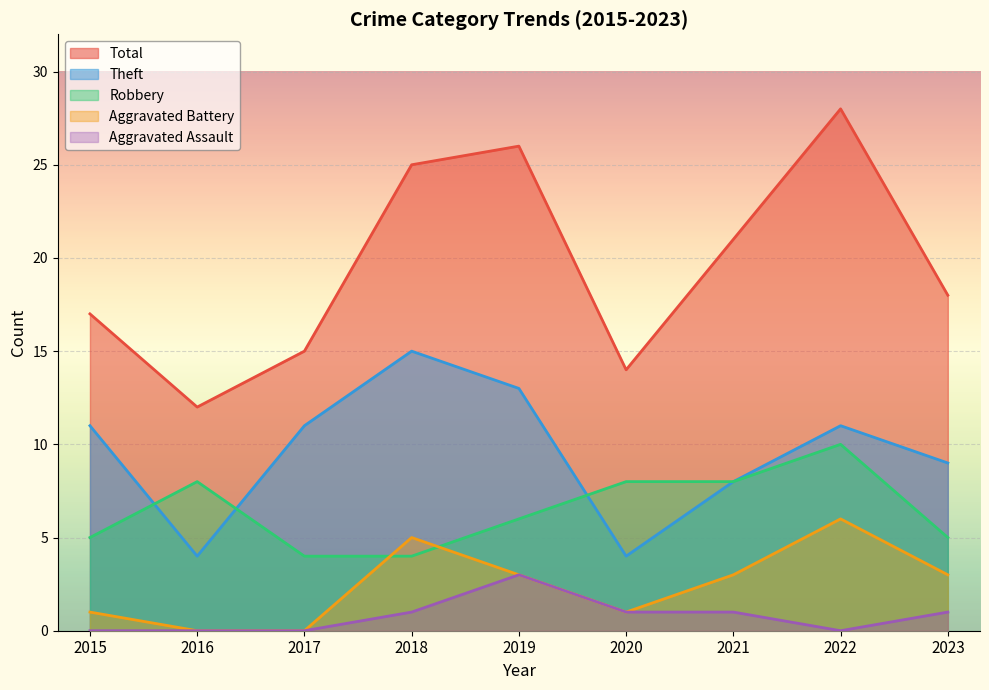

Is the value of Total at 2015 greater than the value of Theft at 2018?

Yes